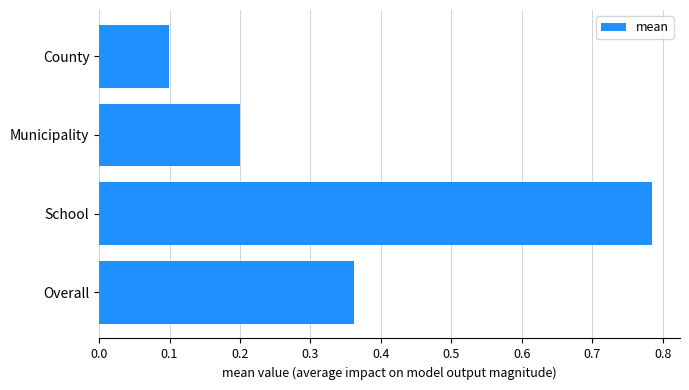

At which category does the chart reach its peak across all series?

School